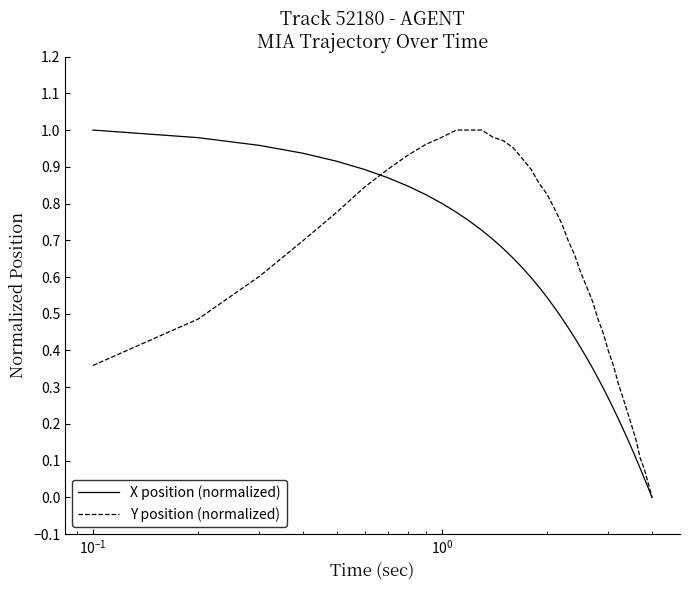

Which series has the largest total across all categories?

Y position (normalized)